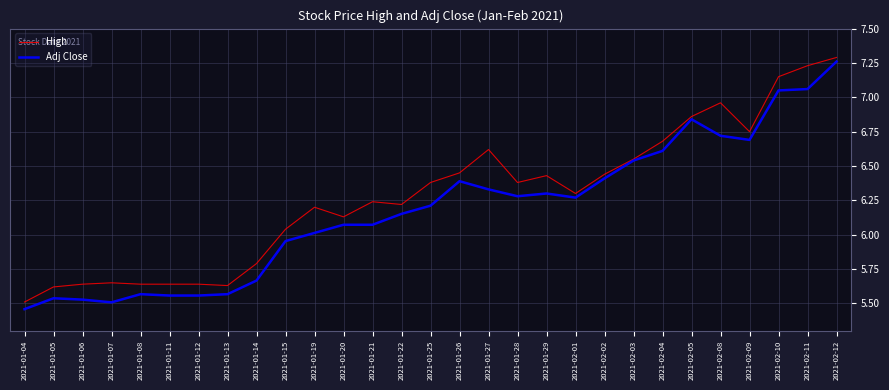

Rank the series at 2021-02-08 from lowest to highest value.

Adj Close, High